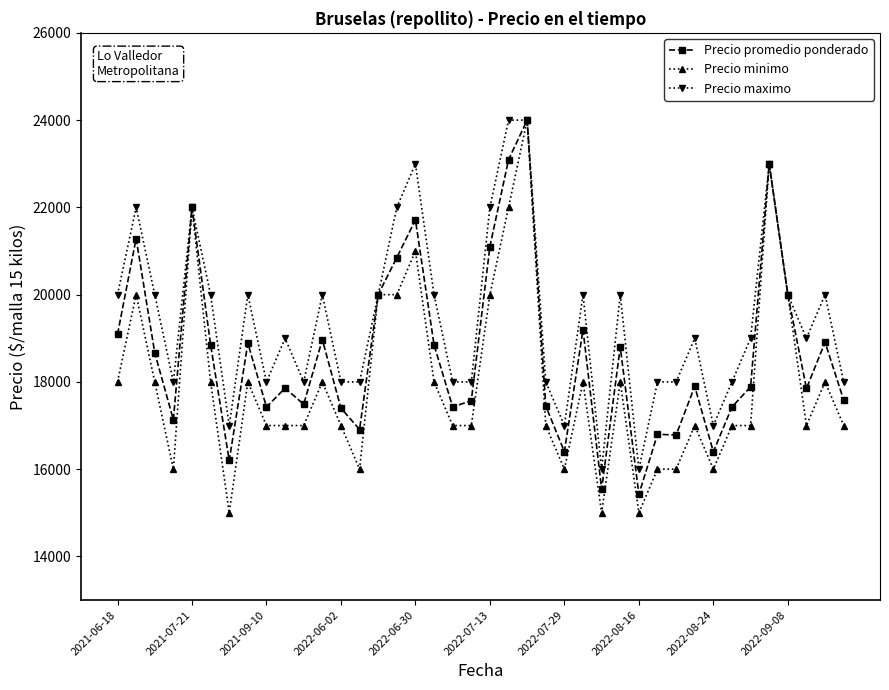

What is the value of the Precio minimo point at the 32nd from the left?

17000